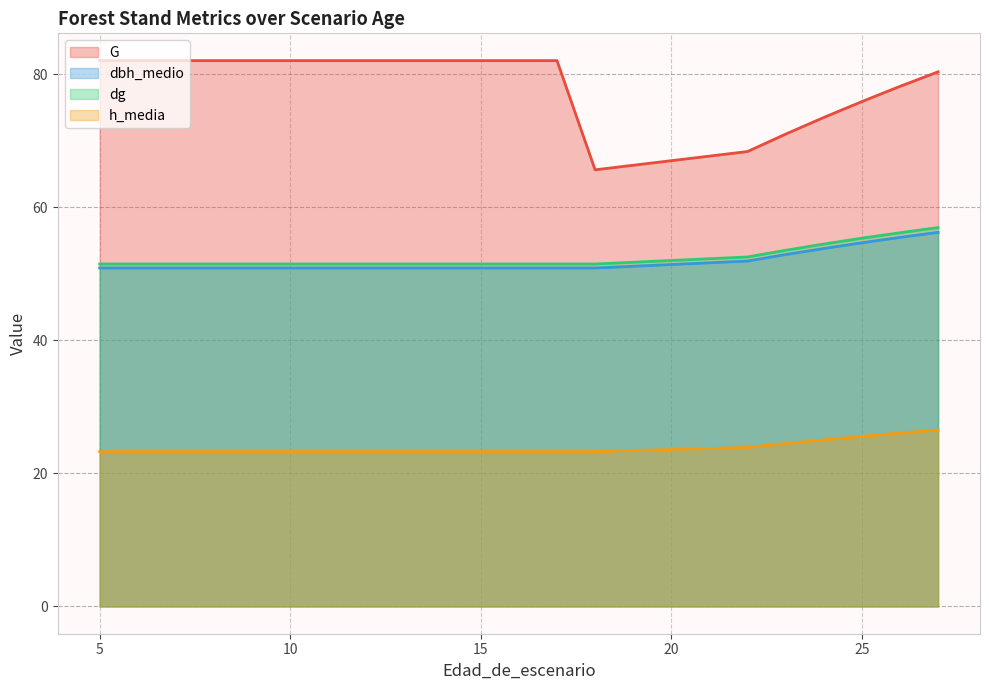

True or false: h_media and dbh_medio intersect in this chart.

False